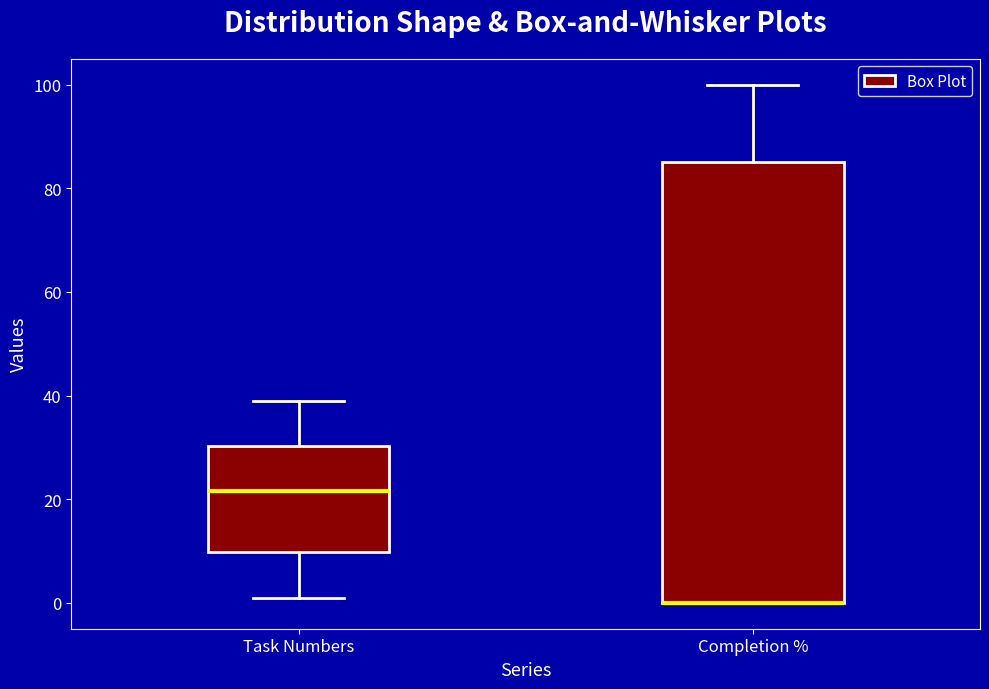

Comparing the boxes themselves (not the whiskers), which one is the tallest?

Completion %